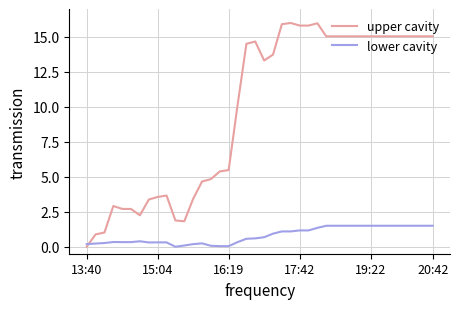

What is the average value of the lower cavity series?

0.8